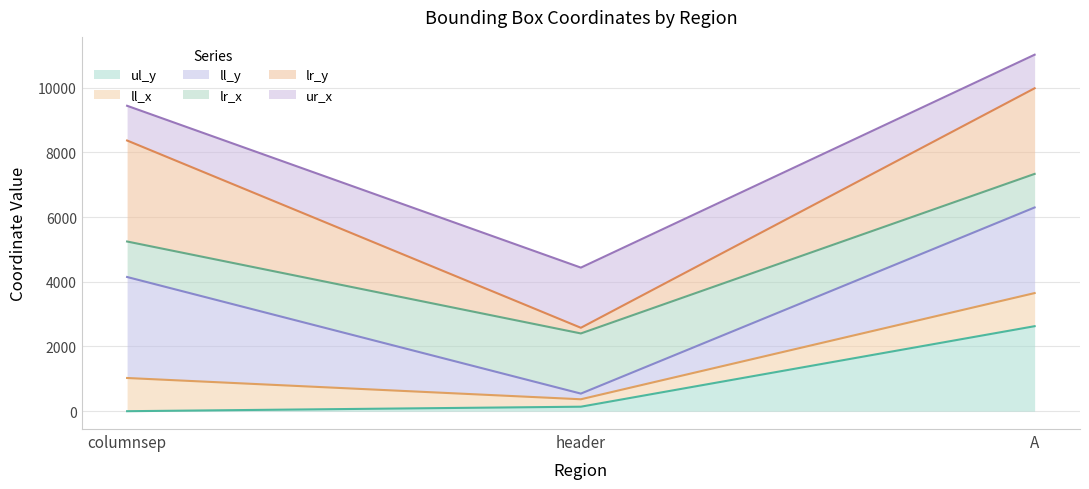

How many lines are shown in the chart?

6